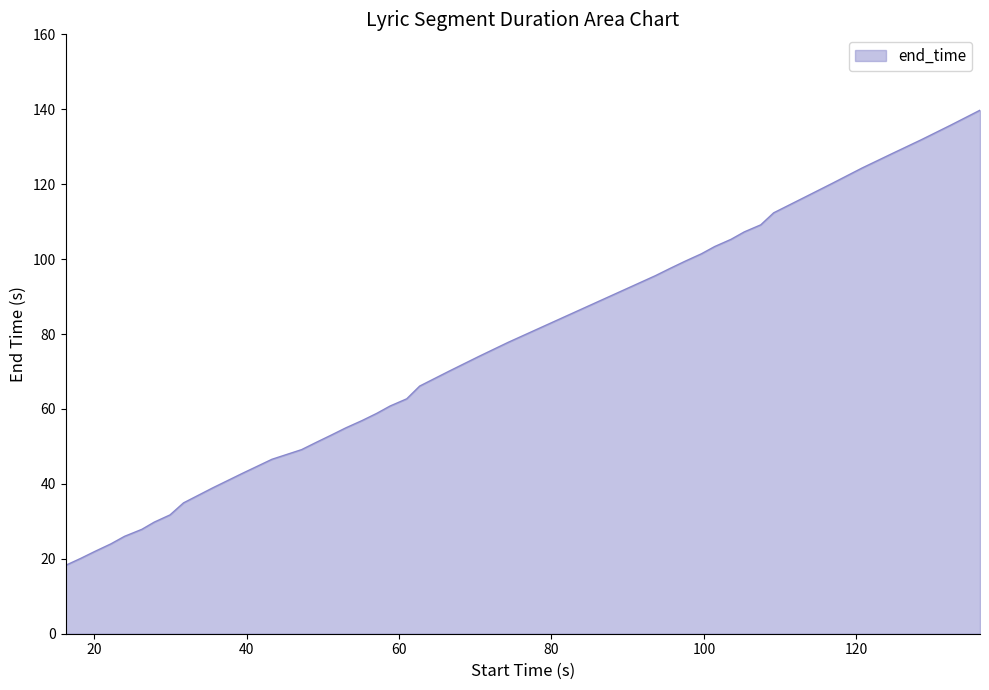

What is the smallest value displayed?

18.2